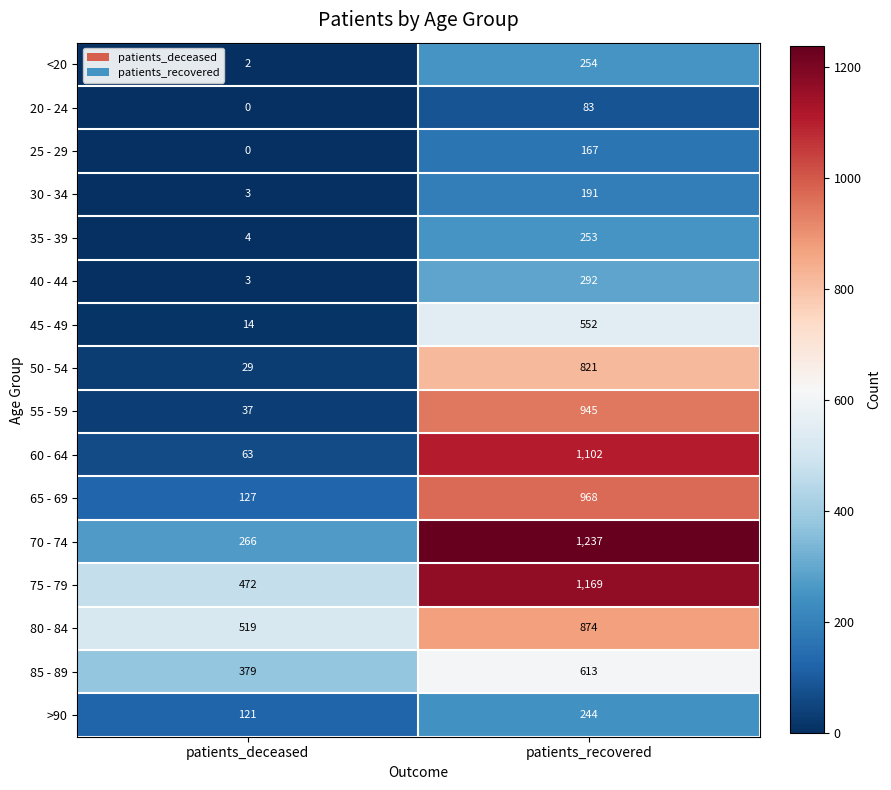

Is it true that 20 - 24 equals -37 at patients_deceased?

False